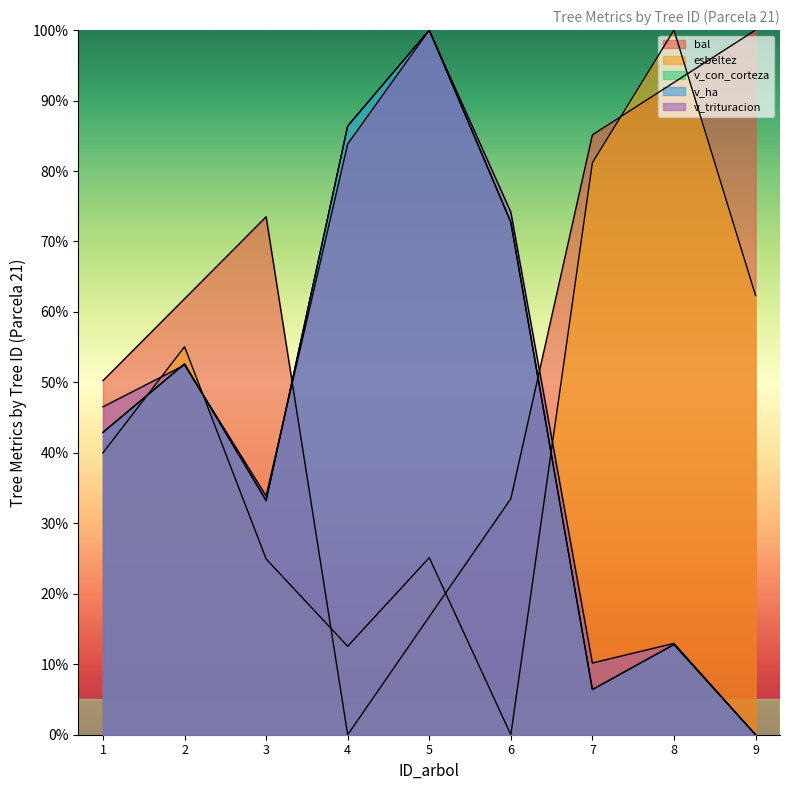

The value of v_ha at 8 is 12.8. True or false?

True